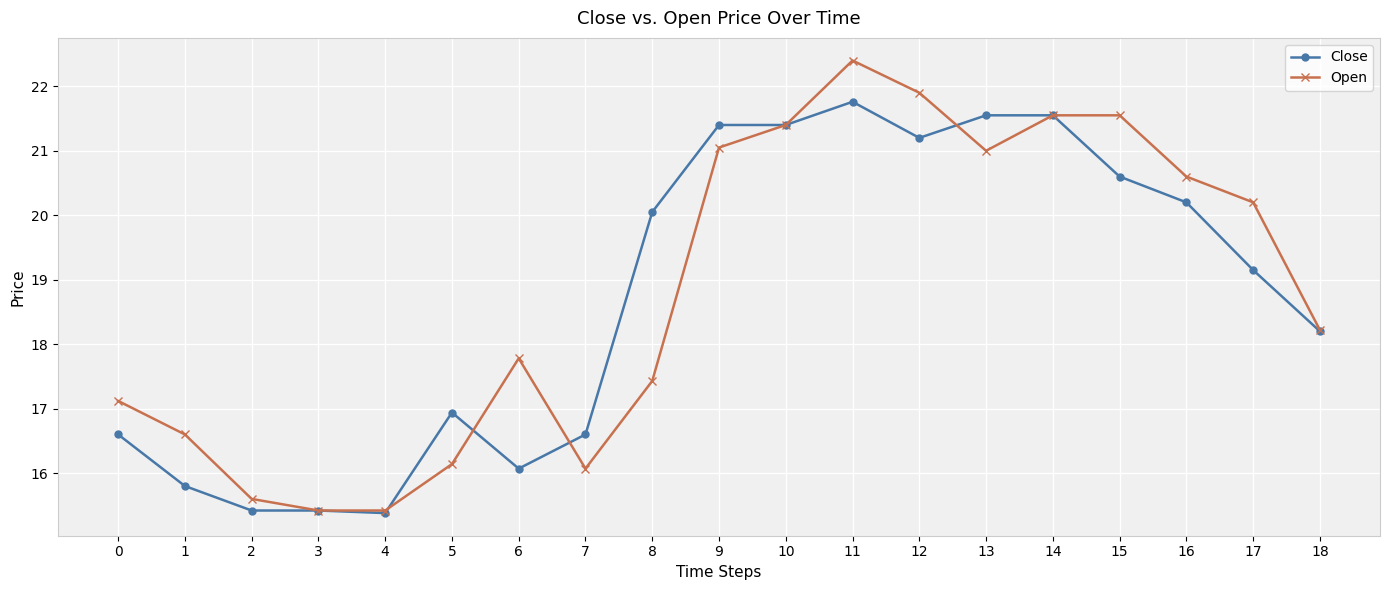

At which label is Close closest to 18?

18